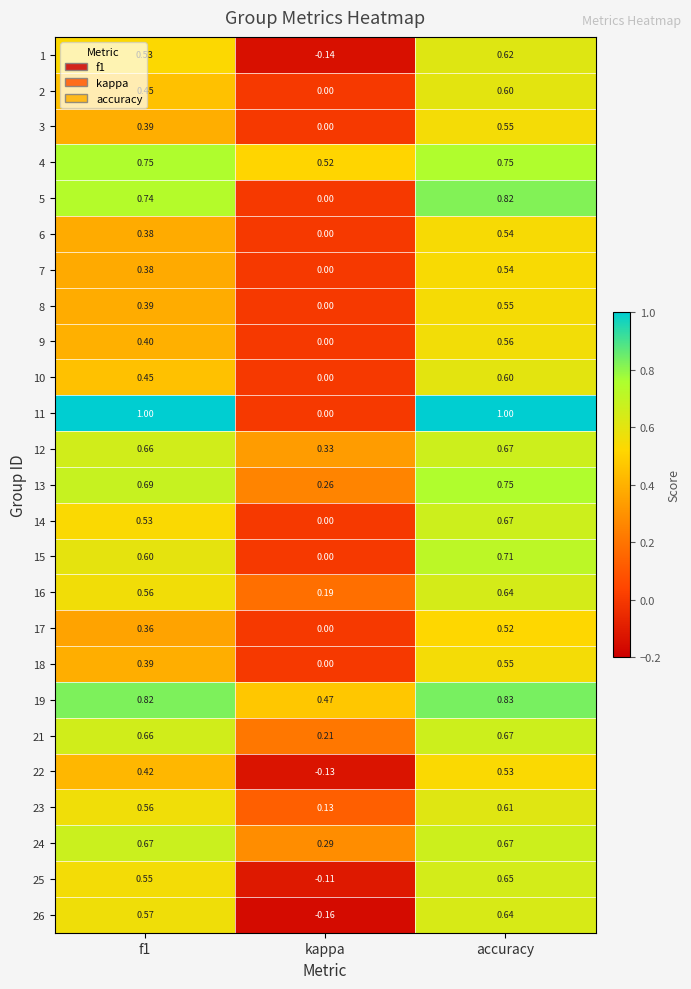

Is the value of 4 at accuracy greater than the value of 24 at f1?

Yes